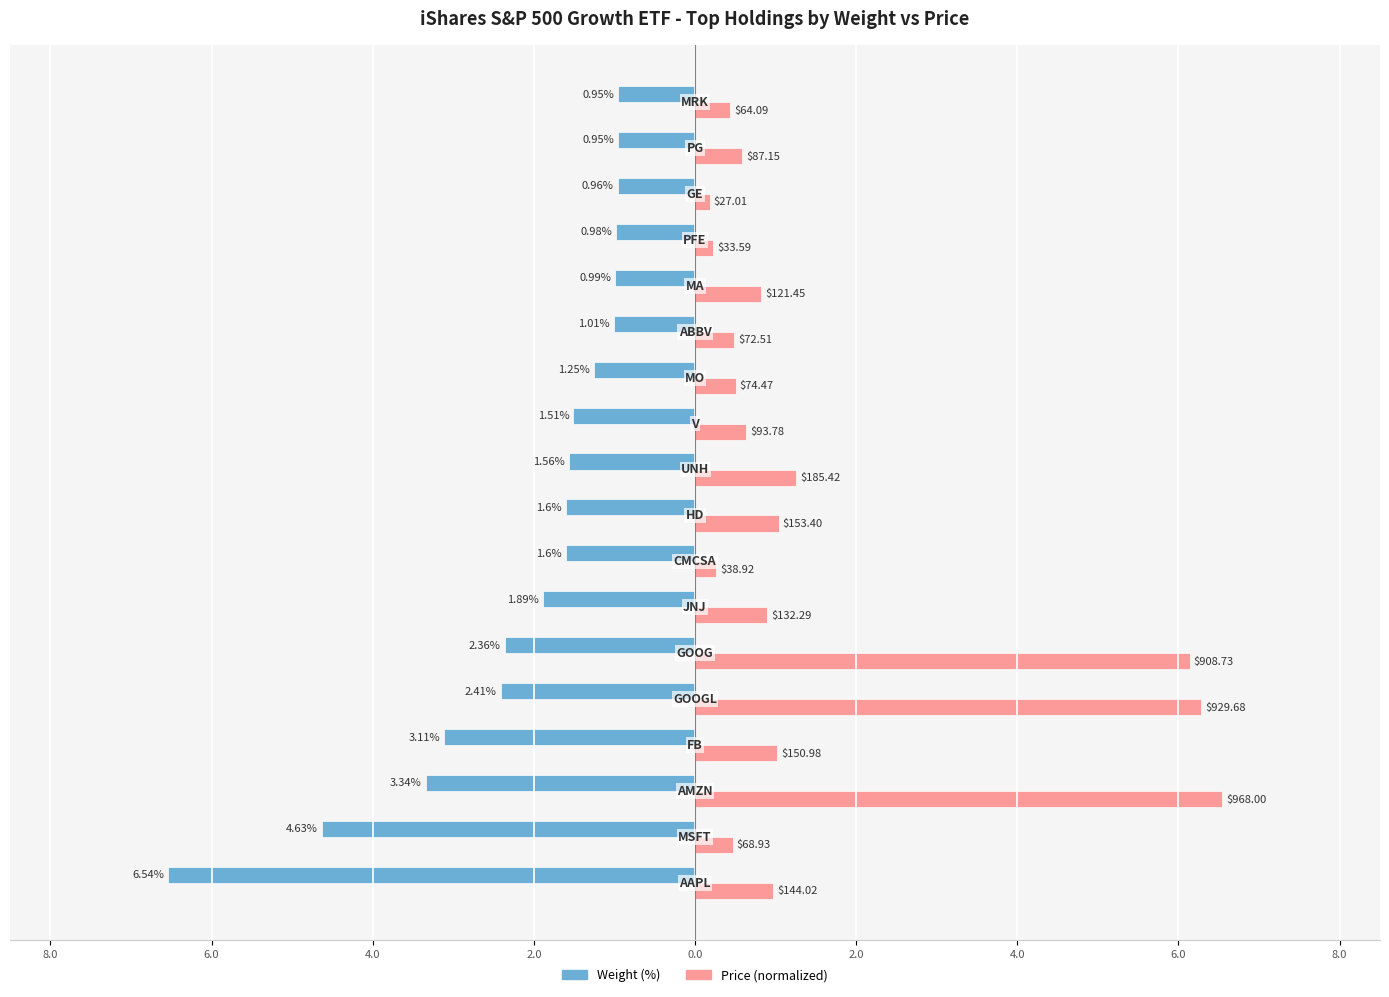

What are all the series names shown in the legend?

Weight (%), Price (normalized)